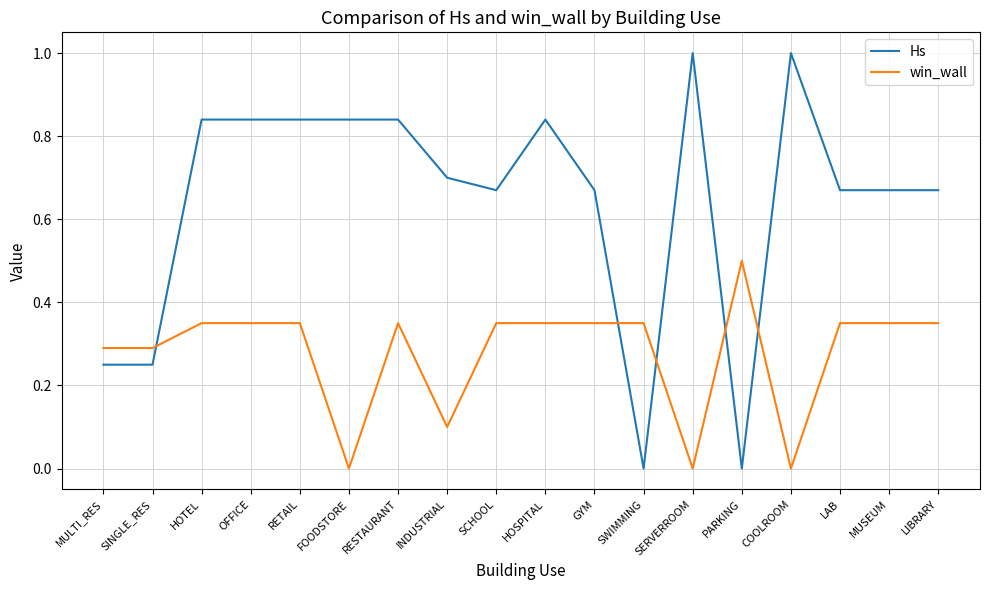

Rank the series by their average value, from highest to lowest.

Hs, win_wall